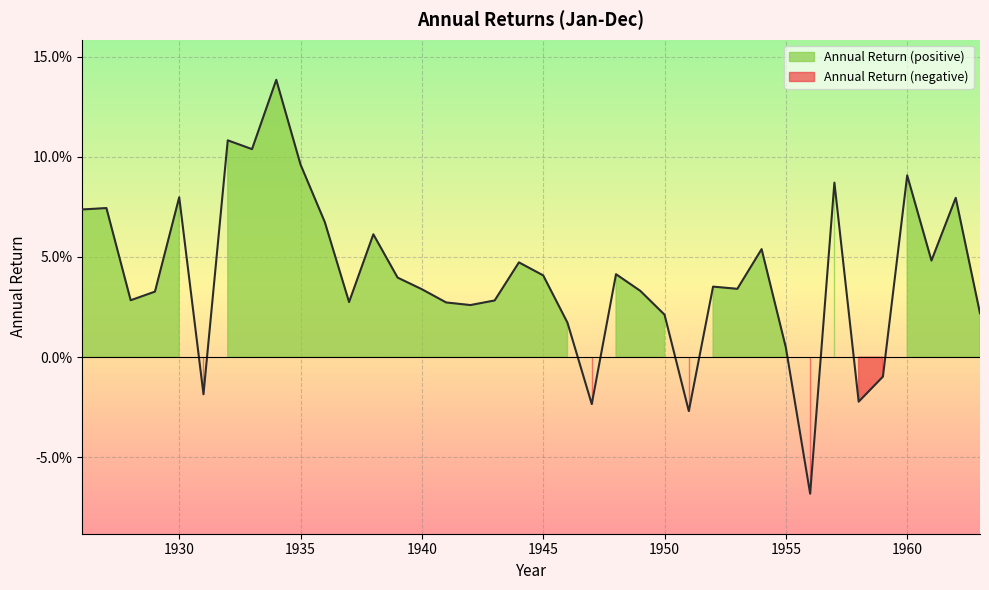

List the labels in order of value, largest first.

1934, 1932, 1933, 1935, 1960, 1957, 1930, 1962, 1927, 1926, 1936, 1938, 1954, 1961, 1944, 1948, 1945, 1939, 1952, 1953, 1940, 1949, 1929, 1928, 1943, 1937, 1941, 1942, 1963, 1950, 1946, 1955, 1959, 1931, 1958, 1947, 1951, 1956